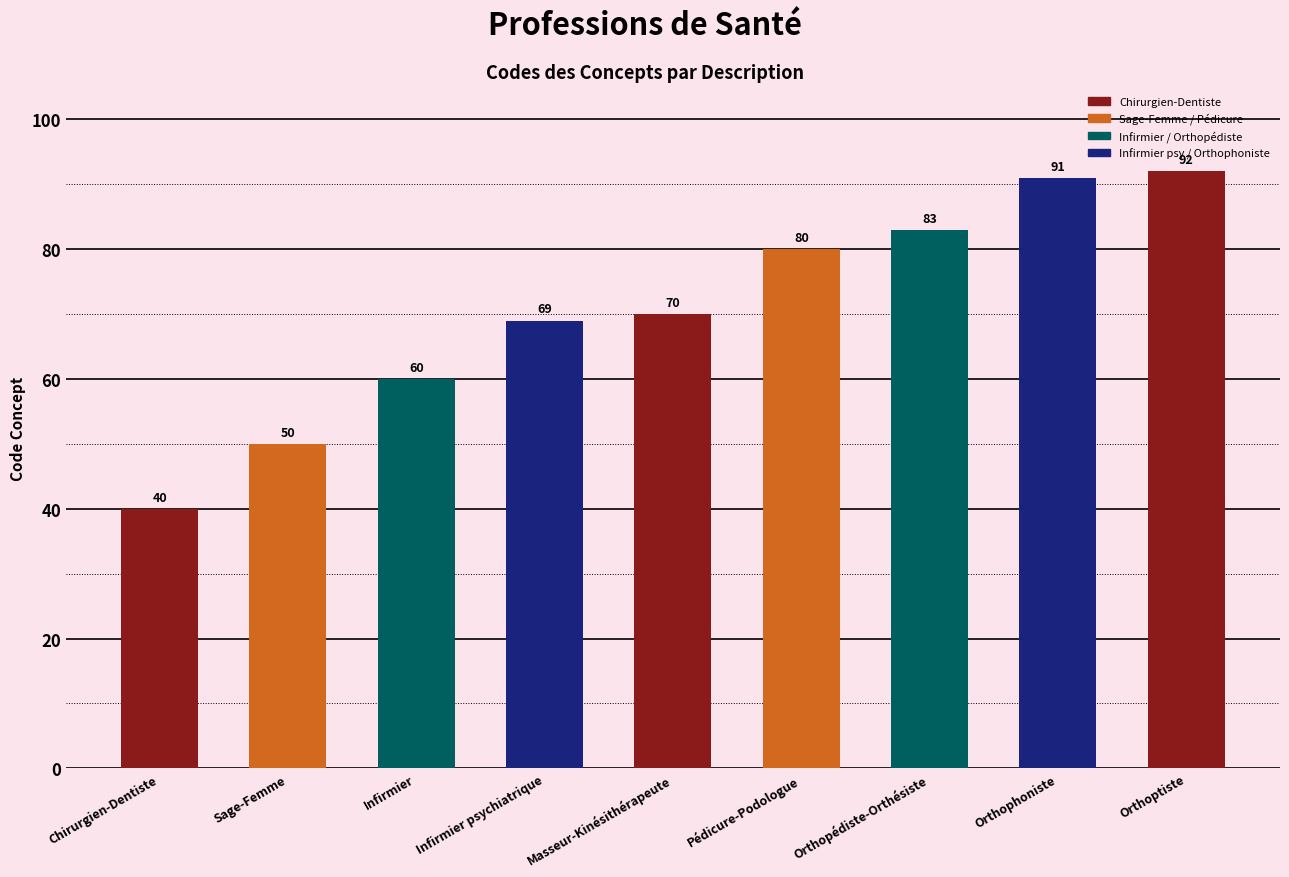

What is the average value?

71